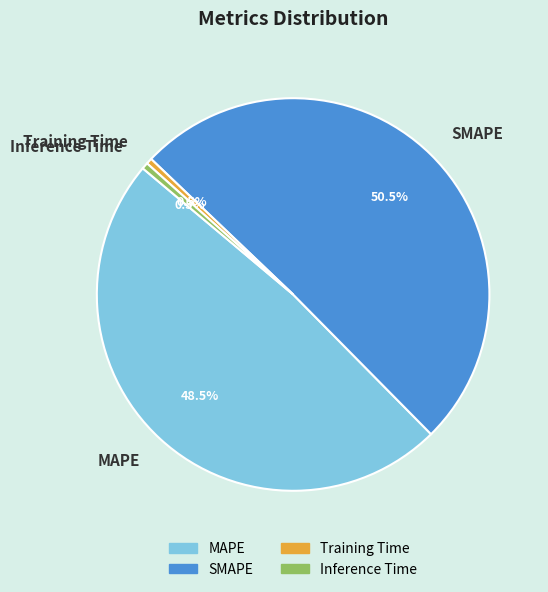

Is there any slice that represents more than half of the pie?

Yes